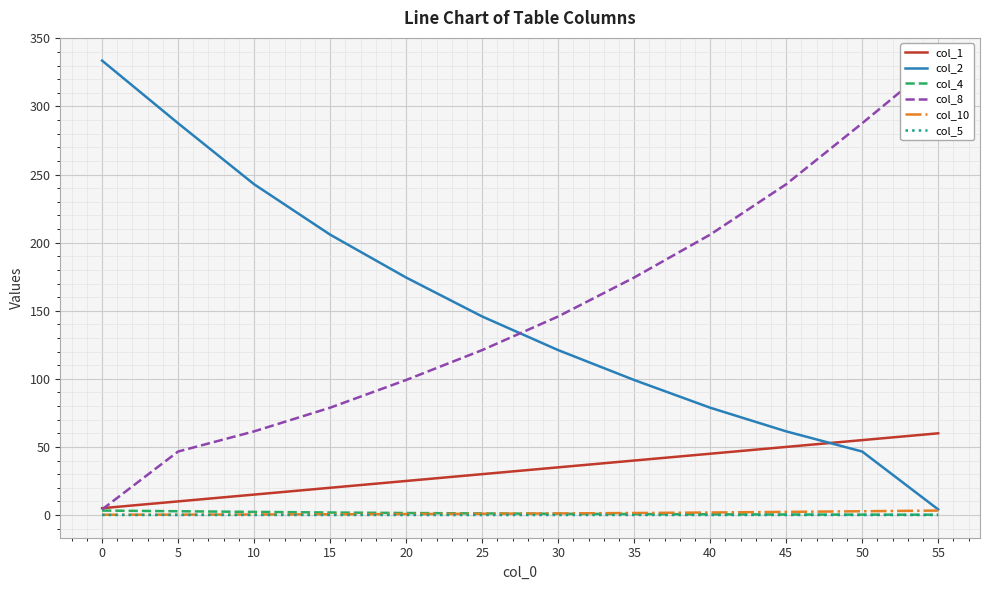

How many values in the col_10 series exceed 1?

6